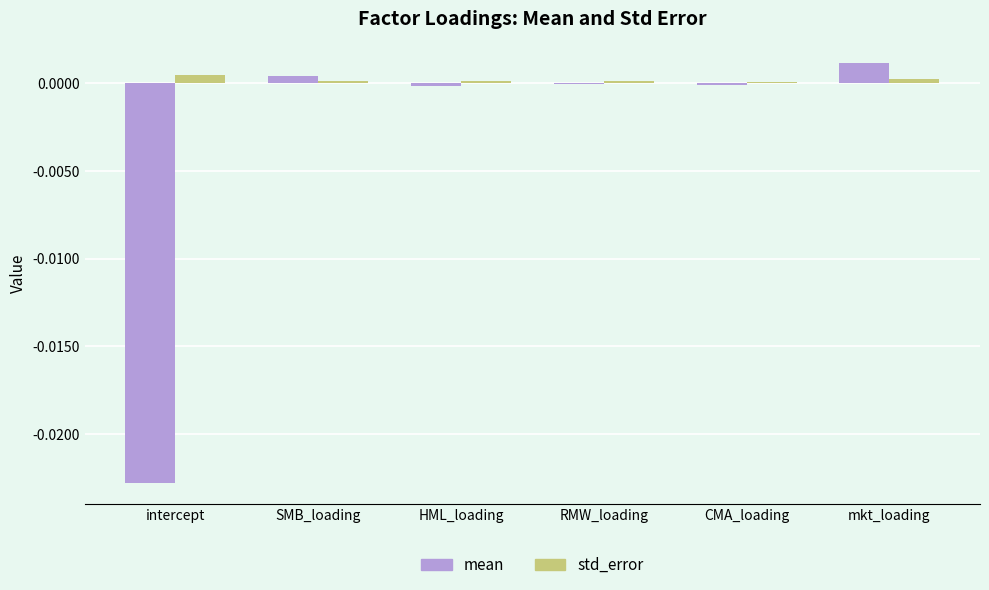

At which label does std_error reach its peak?

intercept